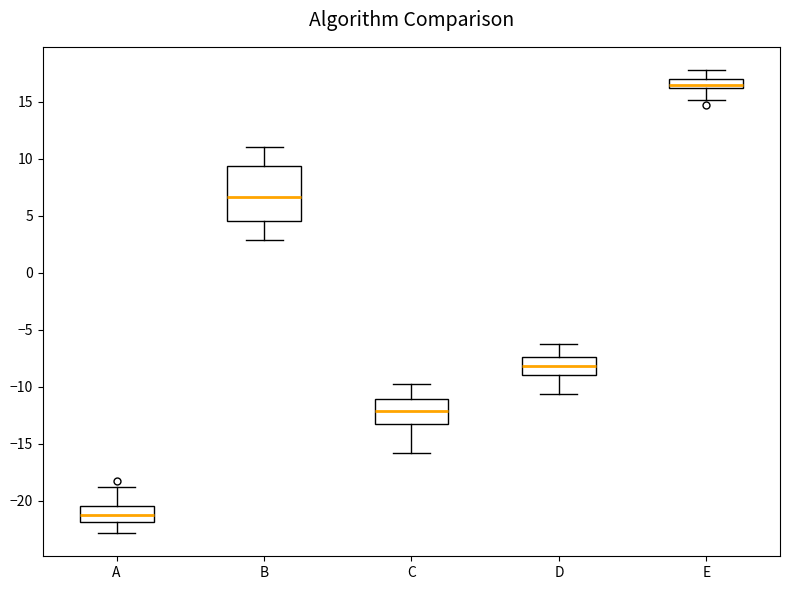

Reading left to right, transcribe this box plot: for each box, give where its median line is, the range the box spans, and where its two whiskers end, as read against the y-axis. The values are not printed on the chart, so give them approximately, as read against the axis.

A: median -21.5, box -22.0 to -20.5, whiskers -23.0 to -19.0
B: median 6.5, box 4.5 to 9.5, whiskers 3.0 to 11.0
C: median -12.0, box -13.0 to -11.0, whiskers -16.0 to -10.0
D: median -8.0, box -9.0 to -7.5, whiskers -10.5 to -6.5
E: median 16.5, box 16.0 to 17.0, whiskers 15.0 to 18.0